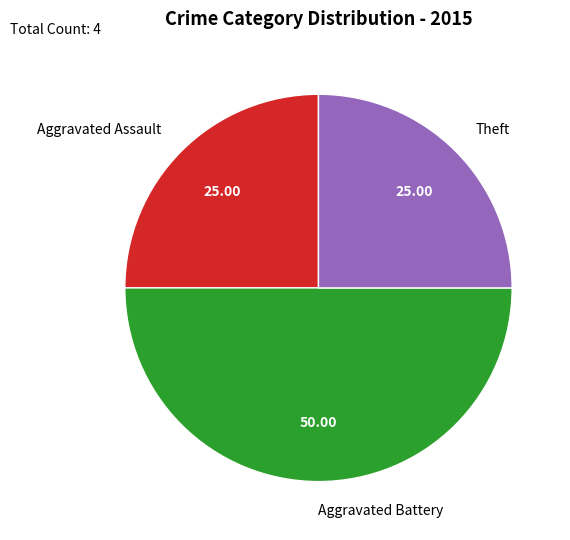

Do Aggravated Battery and Aggravated Assault together represent more than half of the pie?

Yes